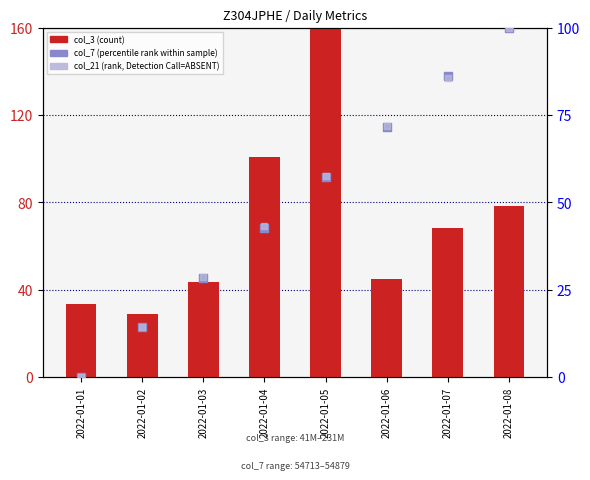

At which category is the sum across all series the highest?

2022-01-08